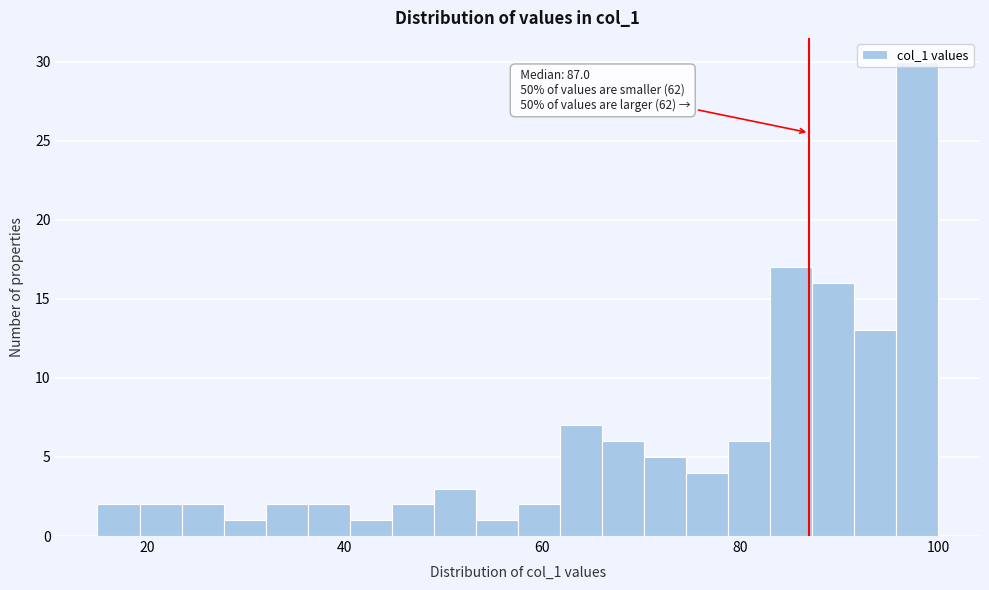

Read against the x-axis, roughly where is the centre of the tallest bar?

98